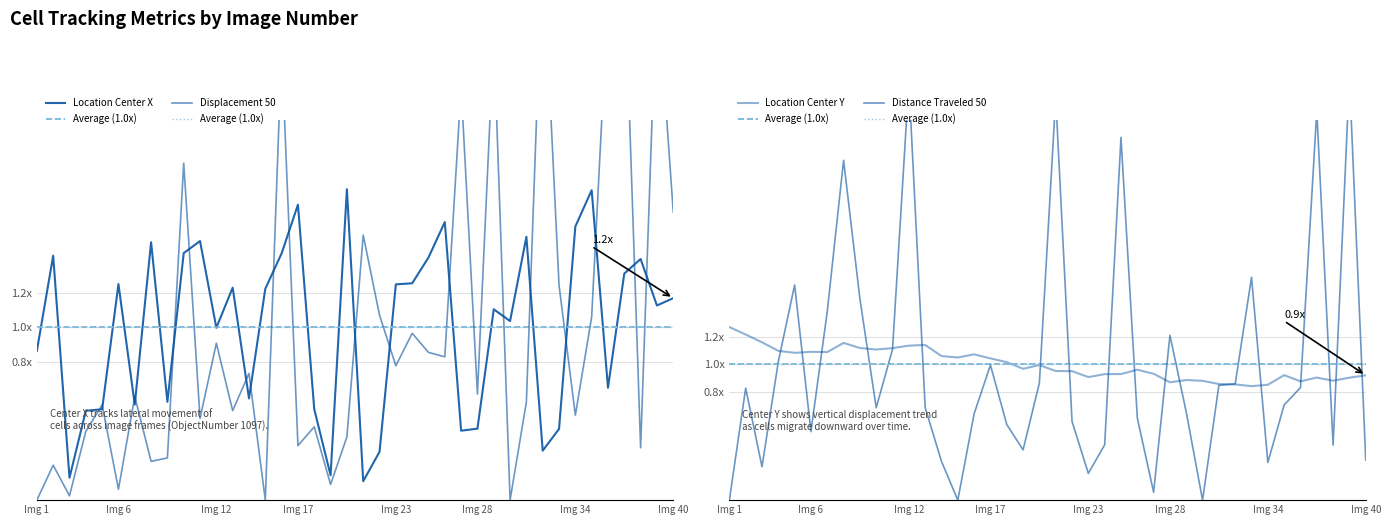

The value of Location_Center_Y at 5 is 1.1. True or false?

True